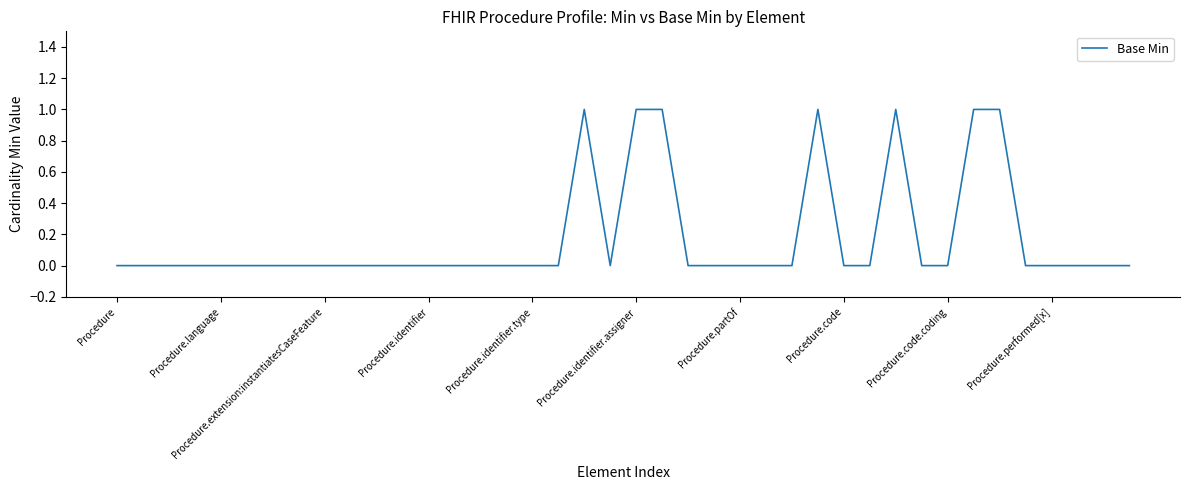

Is this an area chart (filled region under the line)?

No